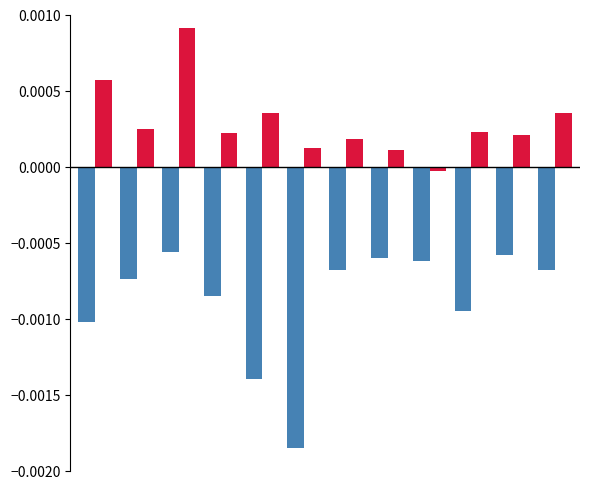

At which category does the chart reach its peak across all series?

2